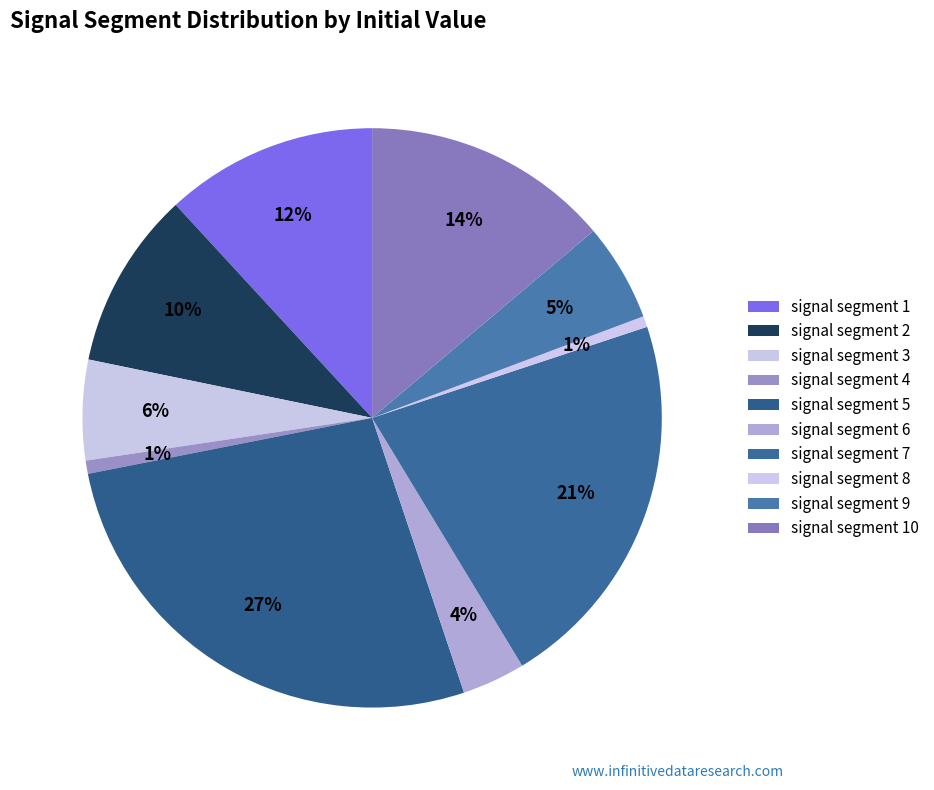

How many slices are in this pie chart?

10